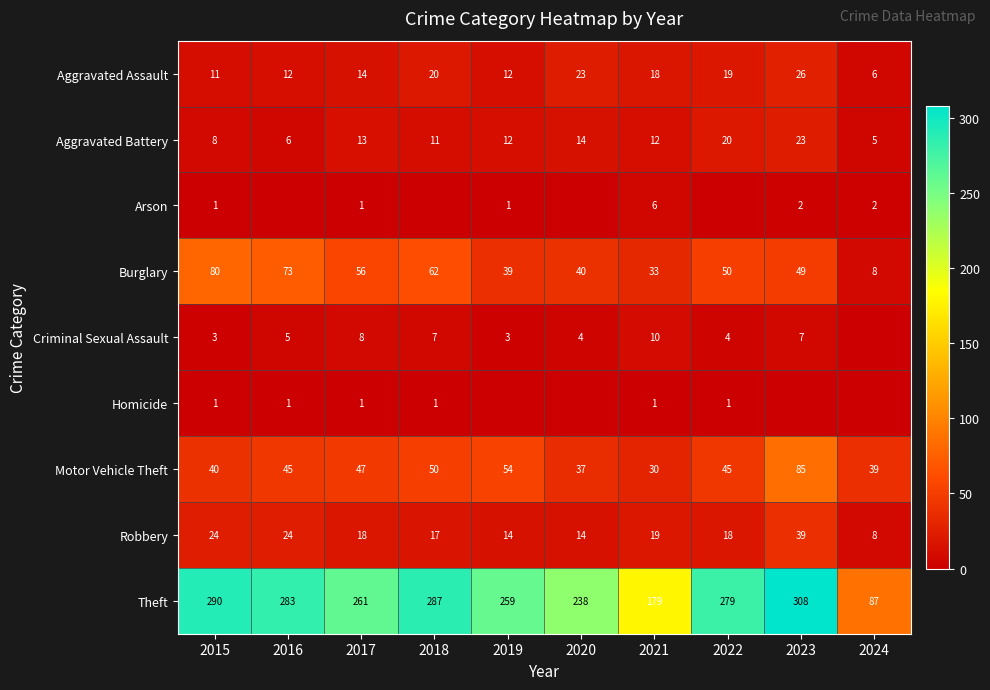

What is the total value across all series at 2024?

155